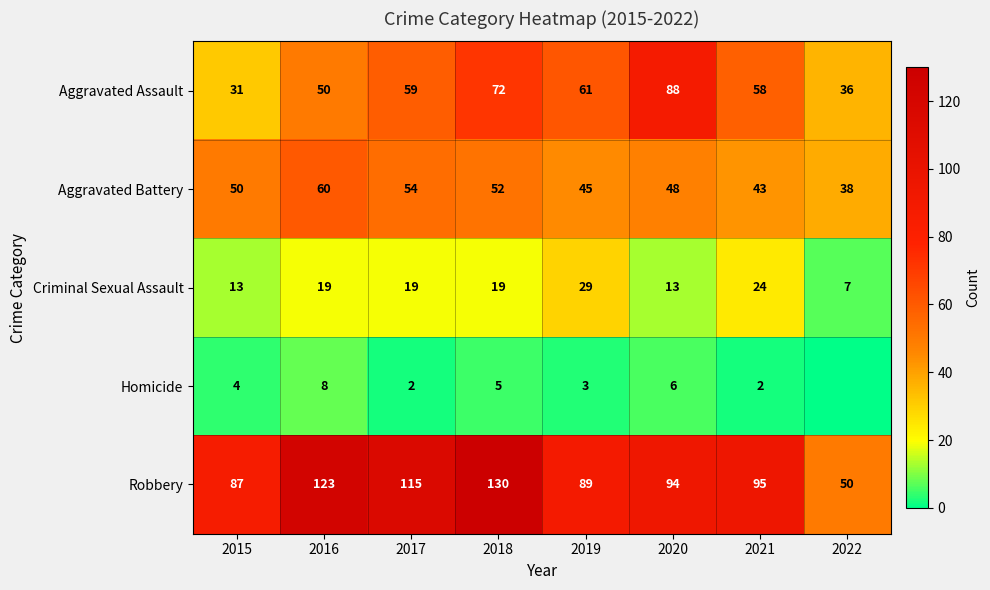

Between 2017 and 2020, which series saw the biggest shift?

Aggravated Assault